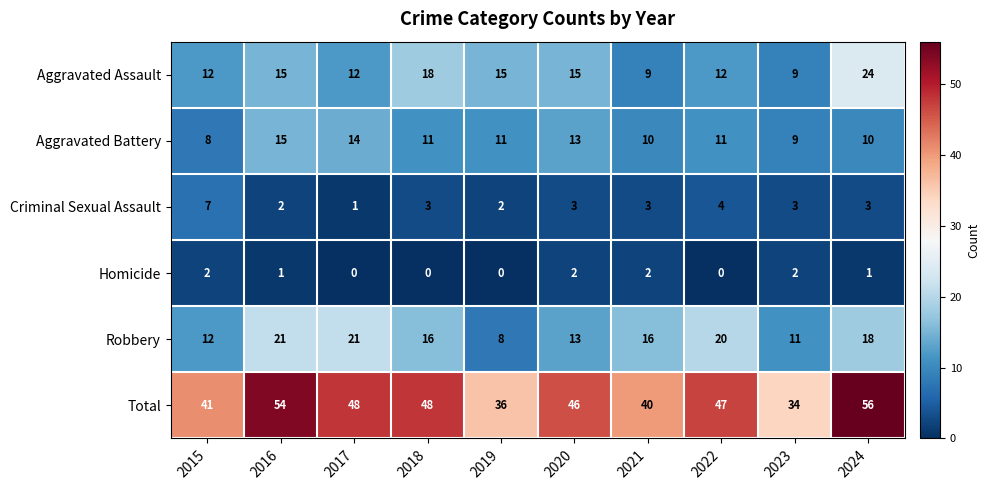

What is the maximum value for Total?

56